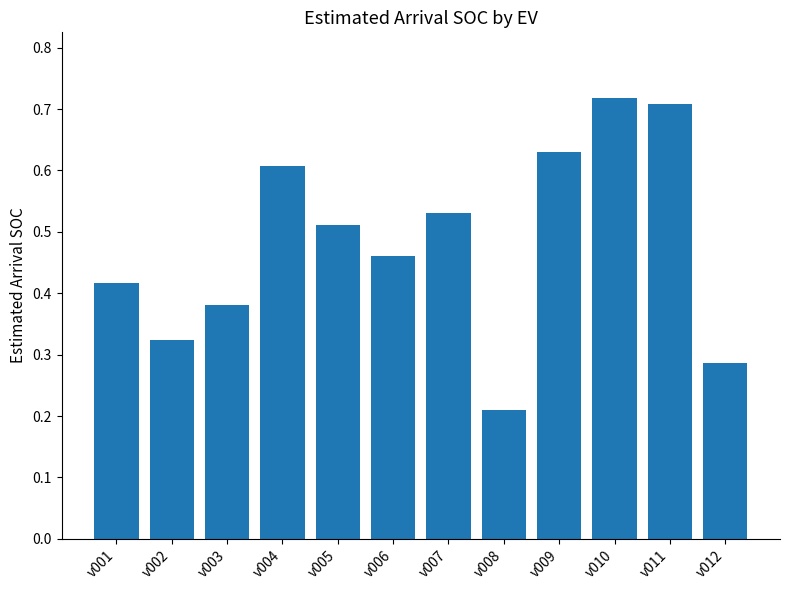

True or false: the data shows 0.6 at v001.

False